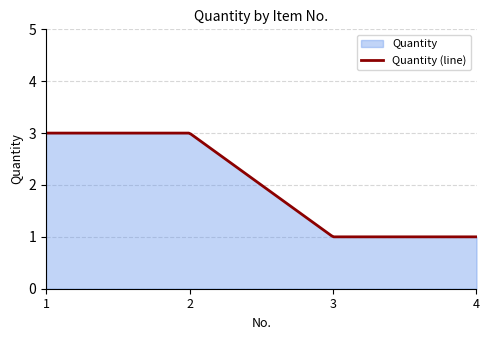

True or false: the data has more than 2 interior local peaks.

False